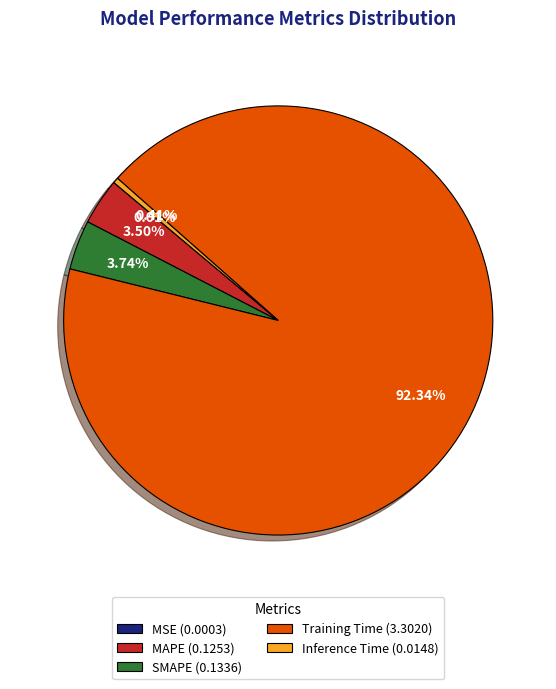

Combined, do SMAPE (0.1336) and Training Time (3.3020) account for over 50%?

Yes